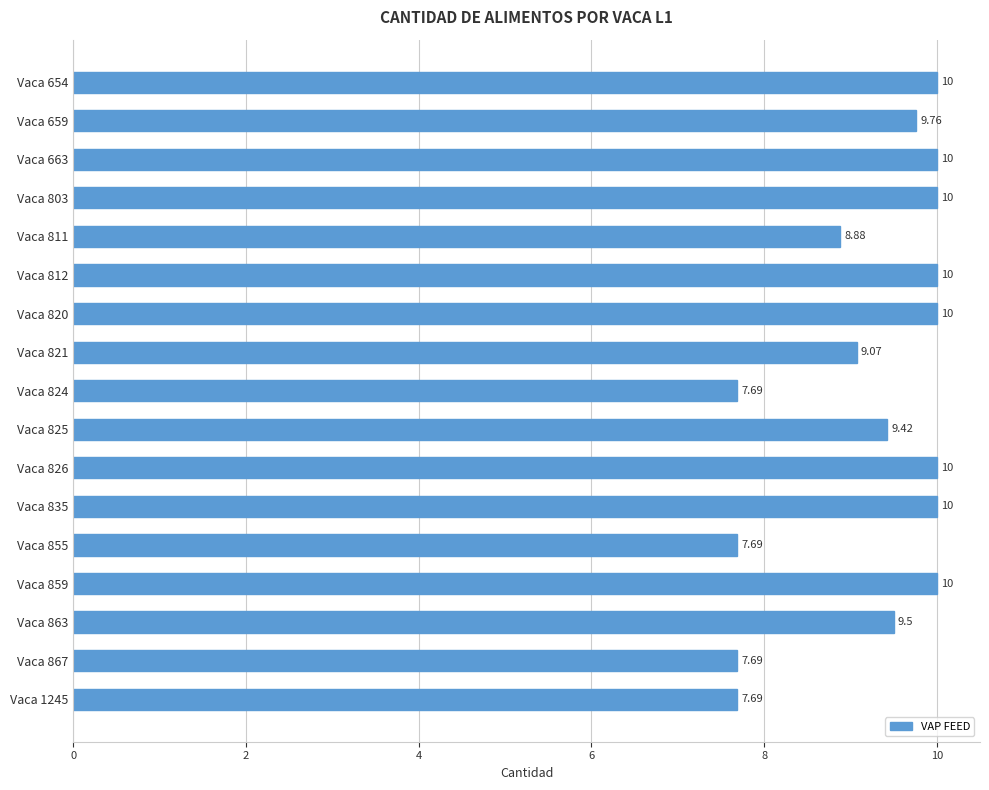

What is the smallest value displayed?

7.7